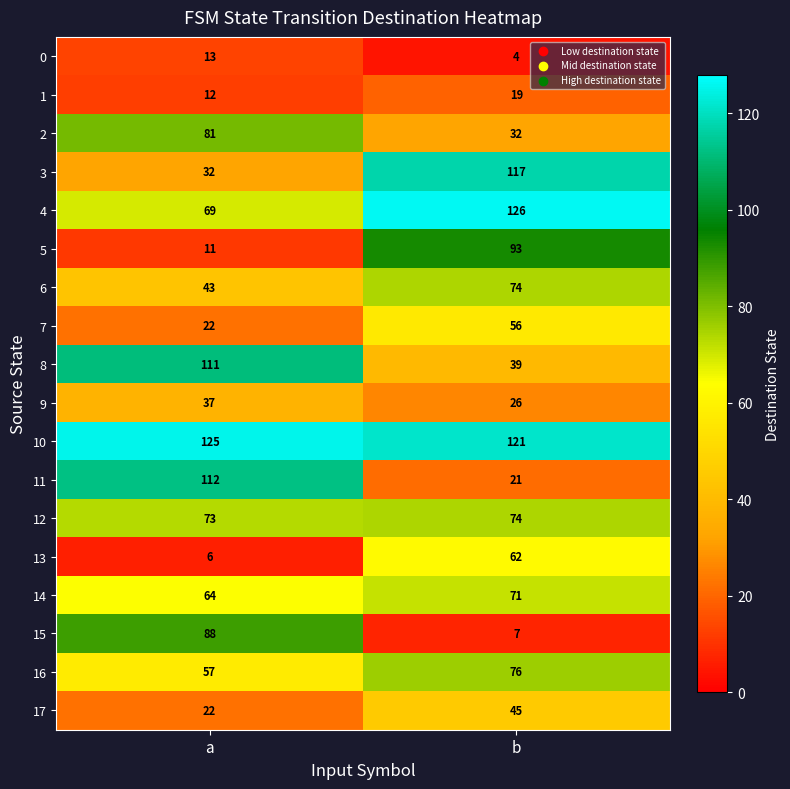

What is the average value of the 7 series?

39